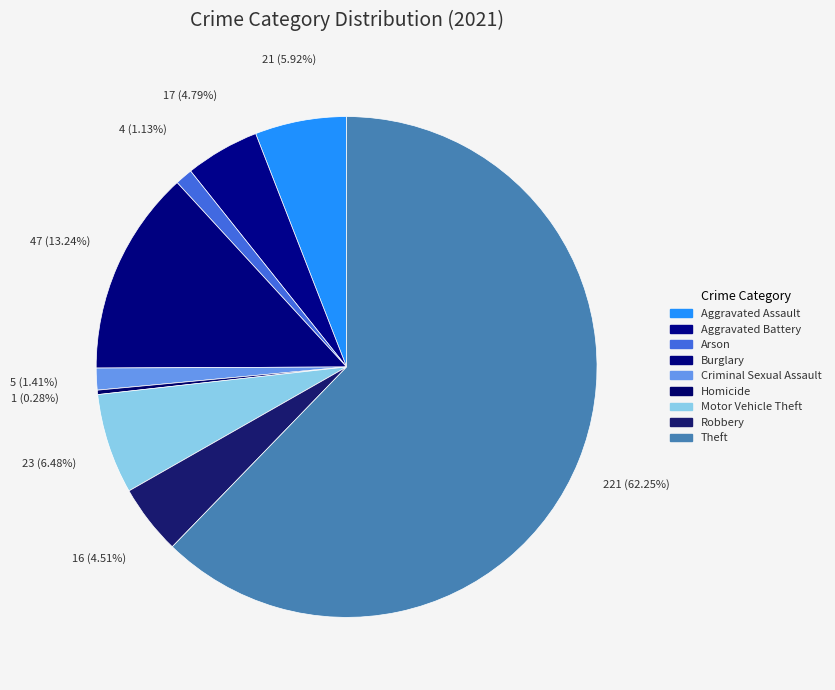

The Robbery slice represents 1% of the pie. True or false?

False